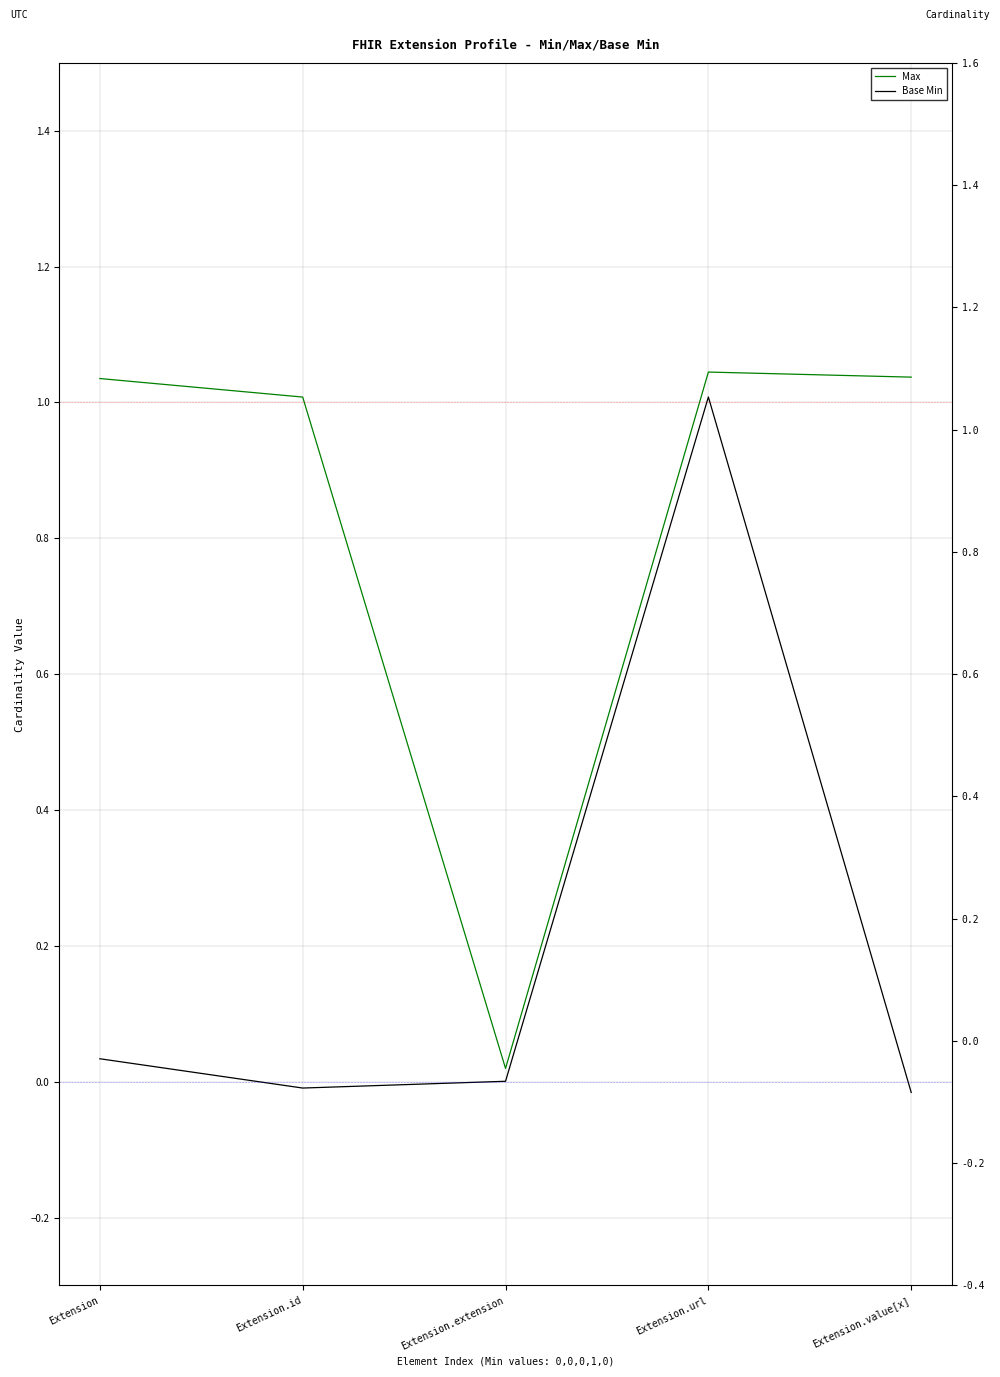

True or false: Base Min and Max intersect in this chart.

False